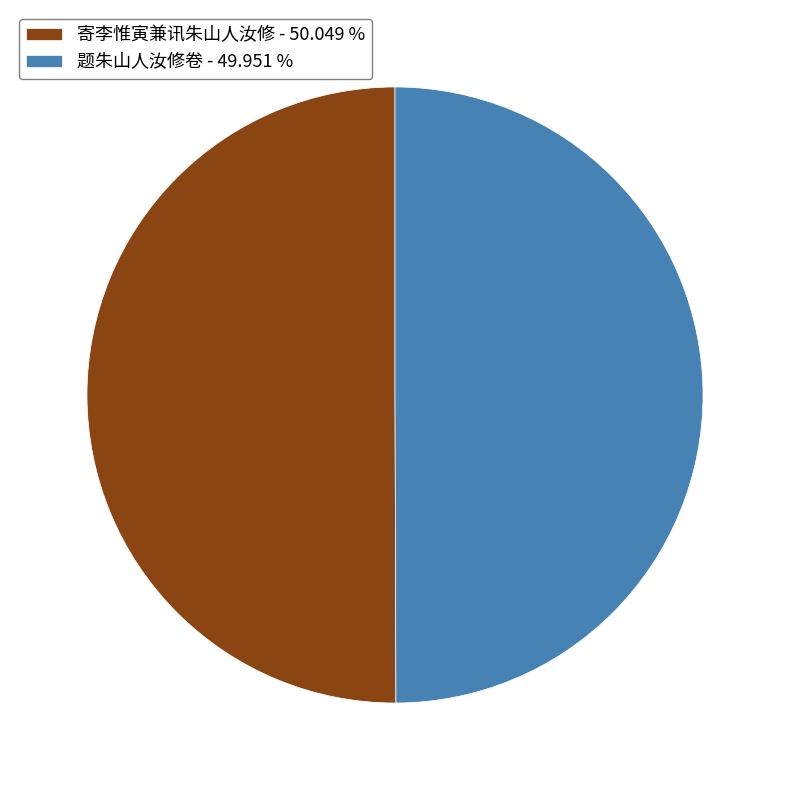

True or false: 寄李惟寅兼讯朱山人汝修 accounts for 50% of the total.

True